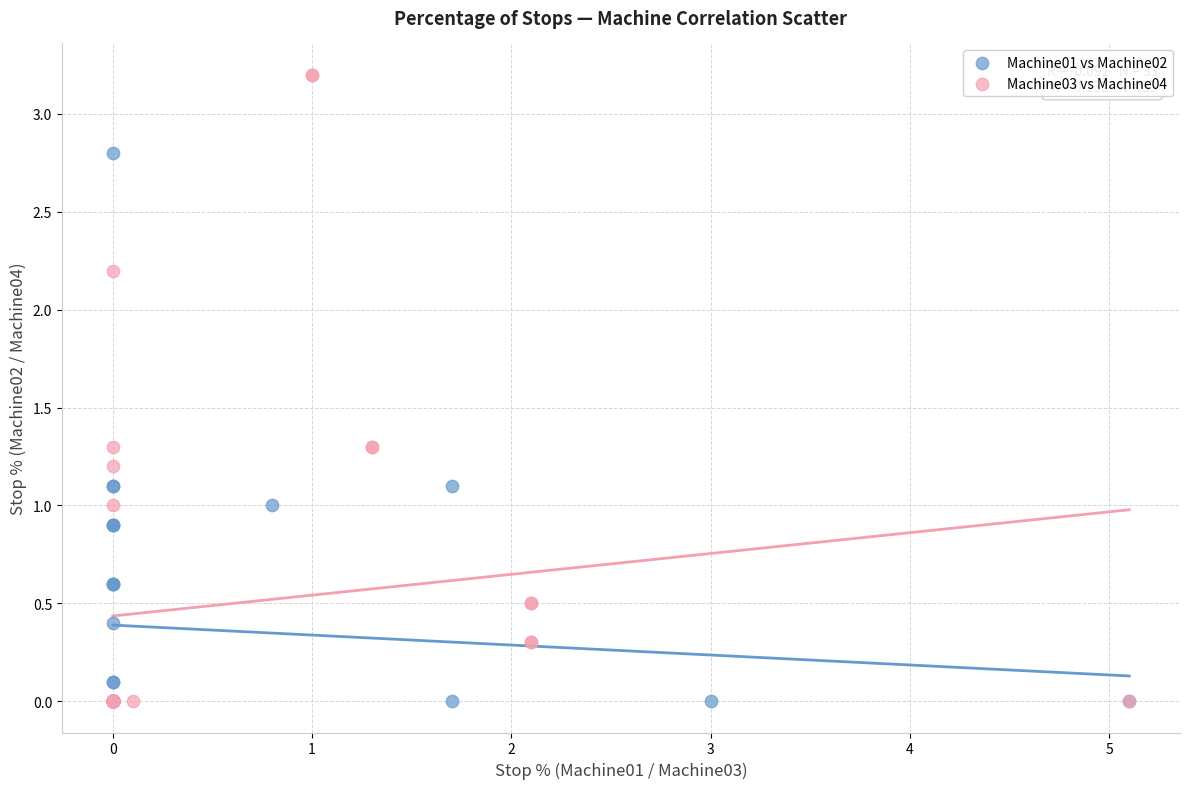

Which series reaches the maximum Y coordinate?

Machine03 vs Machine04